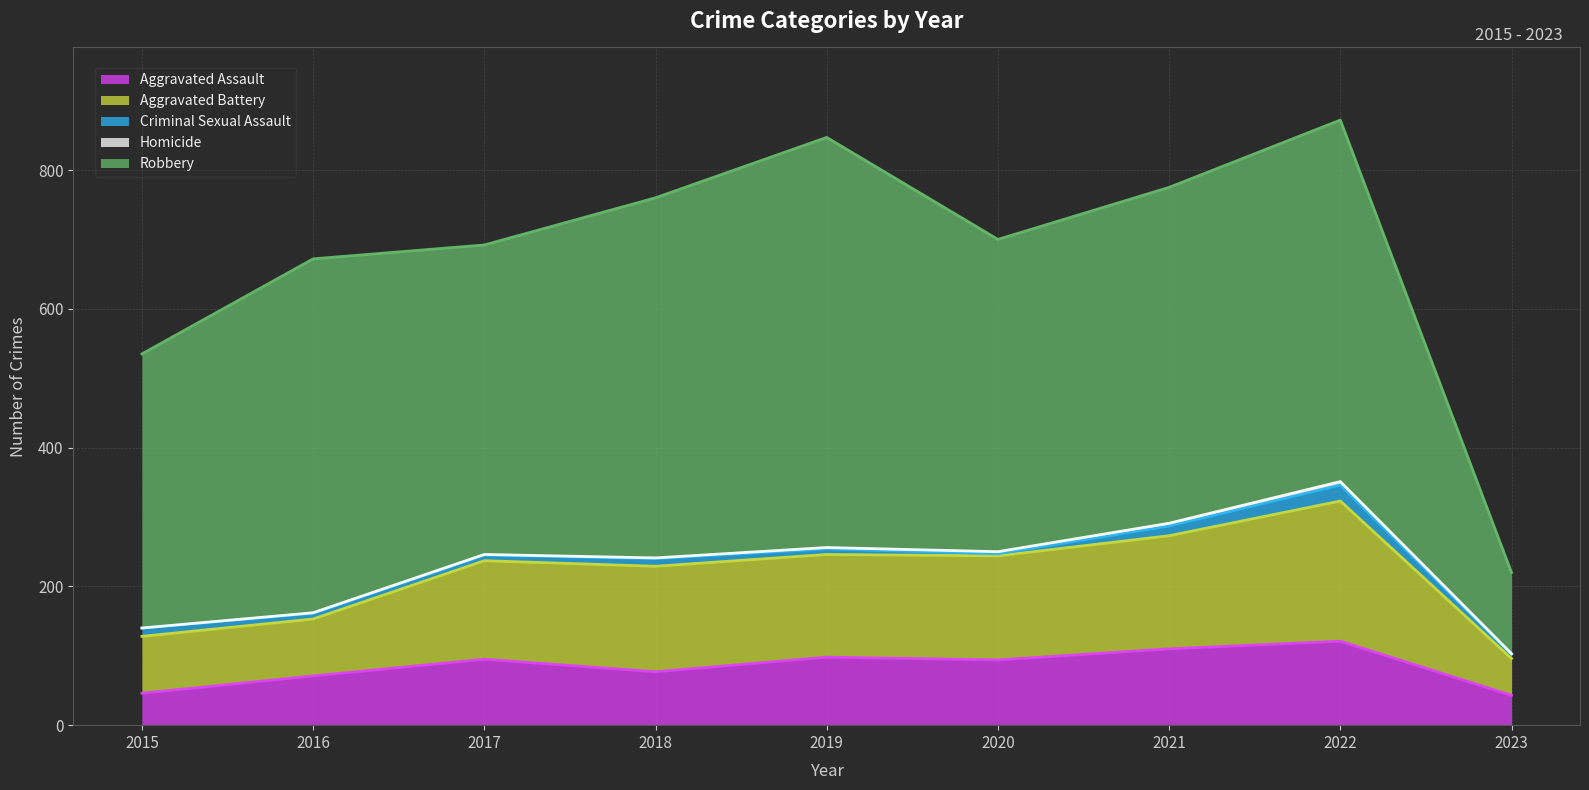

What is the difference between the maximum and minimum values in the Aggravated Assault series?

78